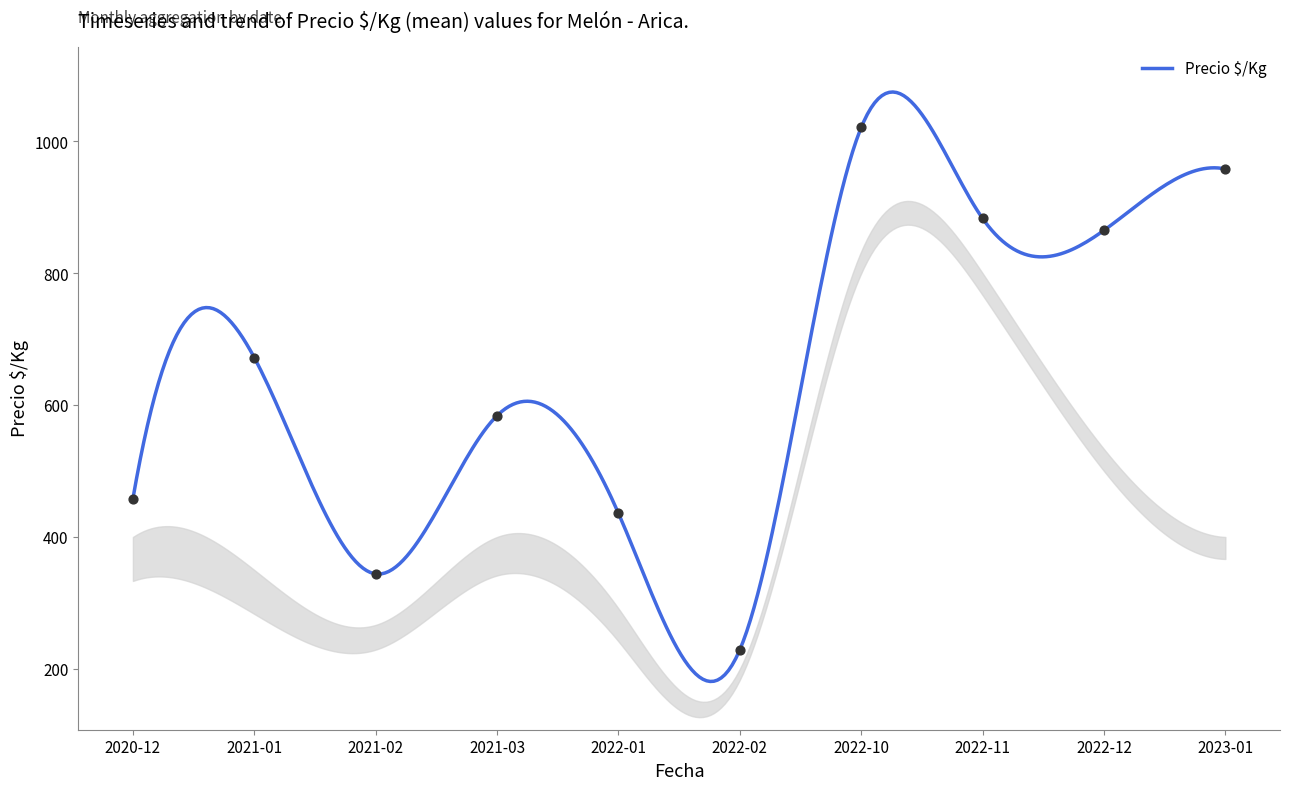

Between 2022-10 and 2020-12, which is larger?

2022-10